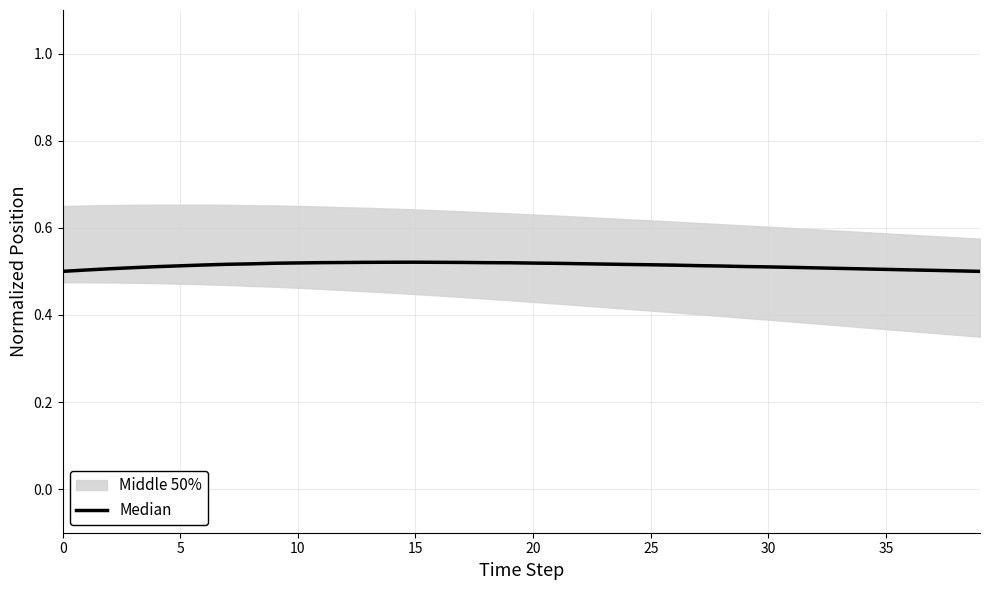

What is the average value?

0.5